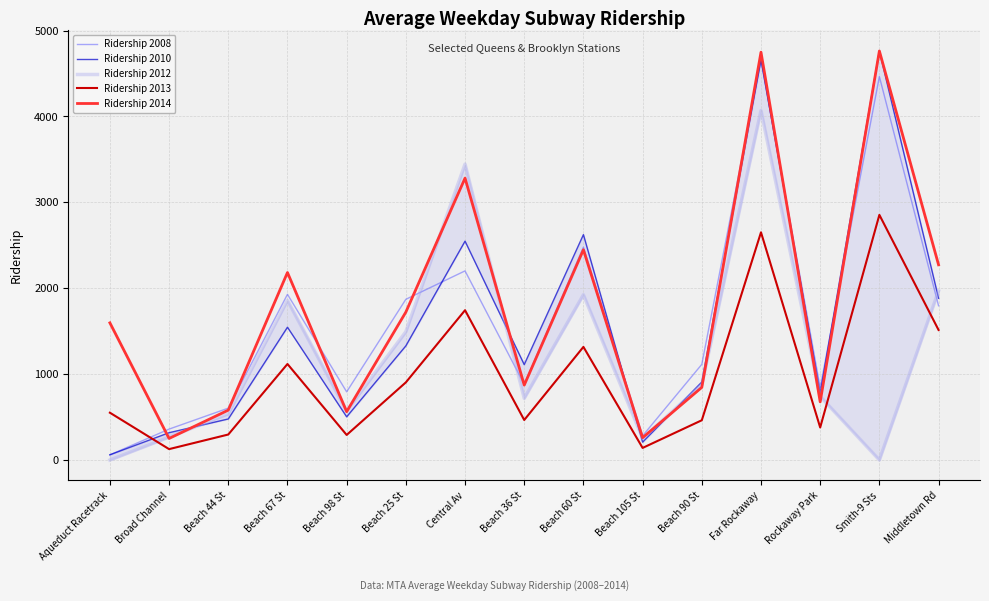

Is it true that Ridership 2008 equals 1796 at Middletown Rd?

True